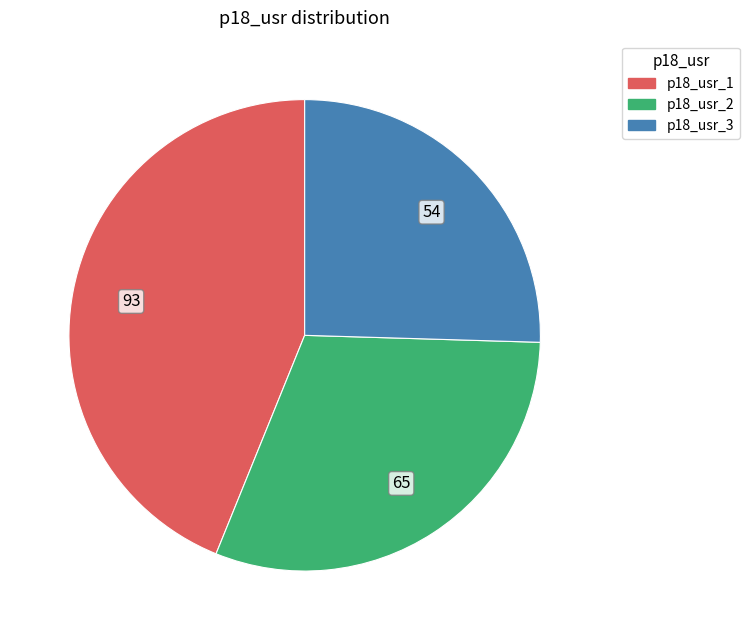

Rank the categories by value from lowest to highest.

p18_usr_3, p18_usr_2, p18_usr_1